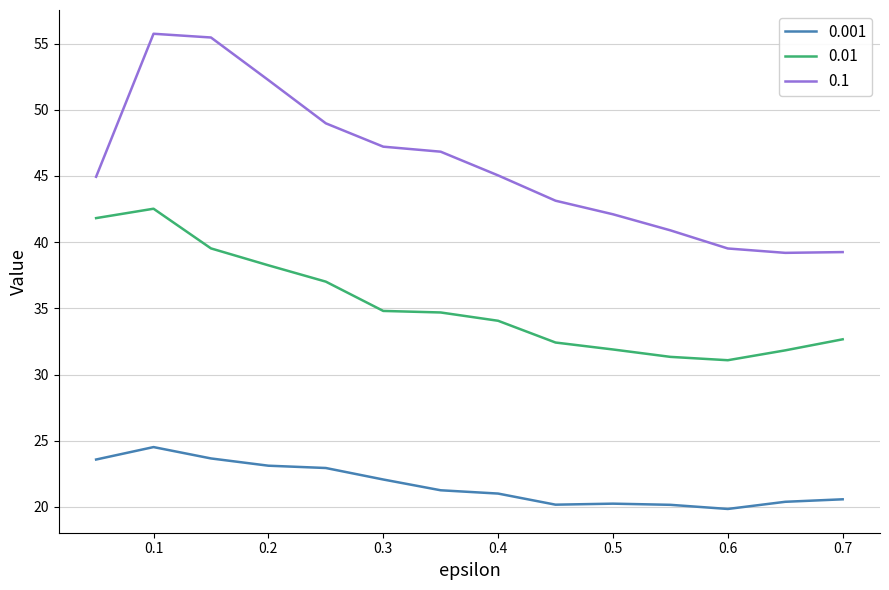

Which series has the widest spread of values?

0.1